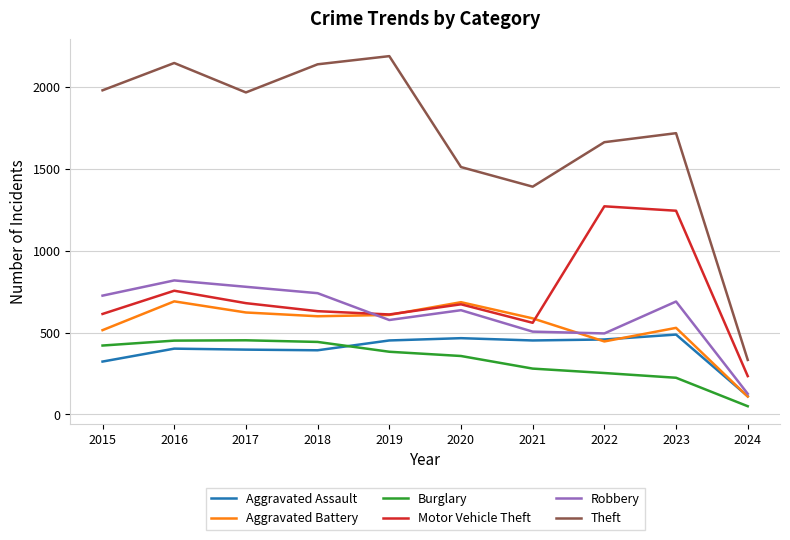

True or false: Burglary has more than 0 points higher than both neighbors.

True